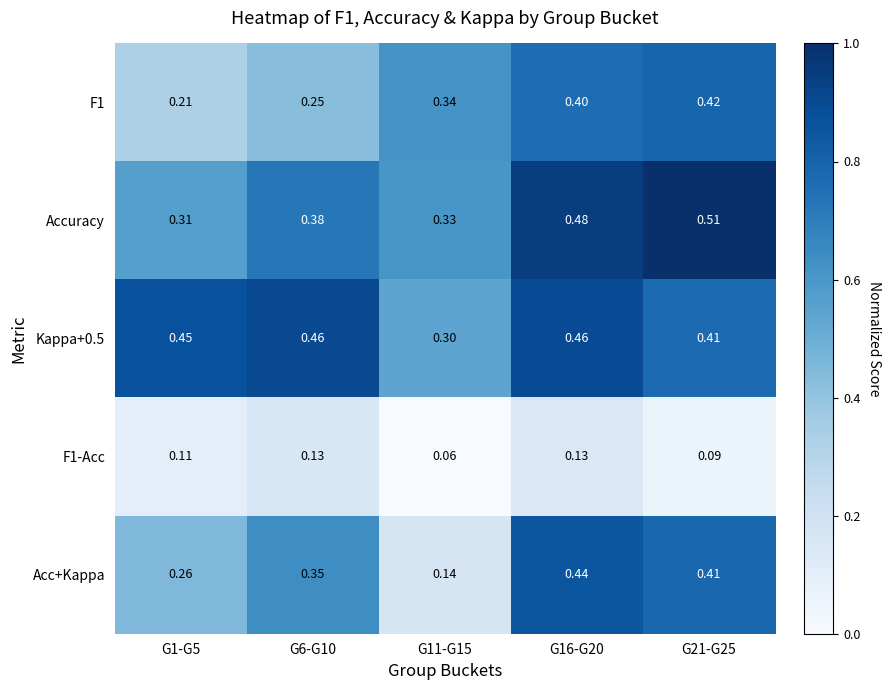

Which series has the widest spread of values?

Acc+Kappa